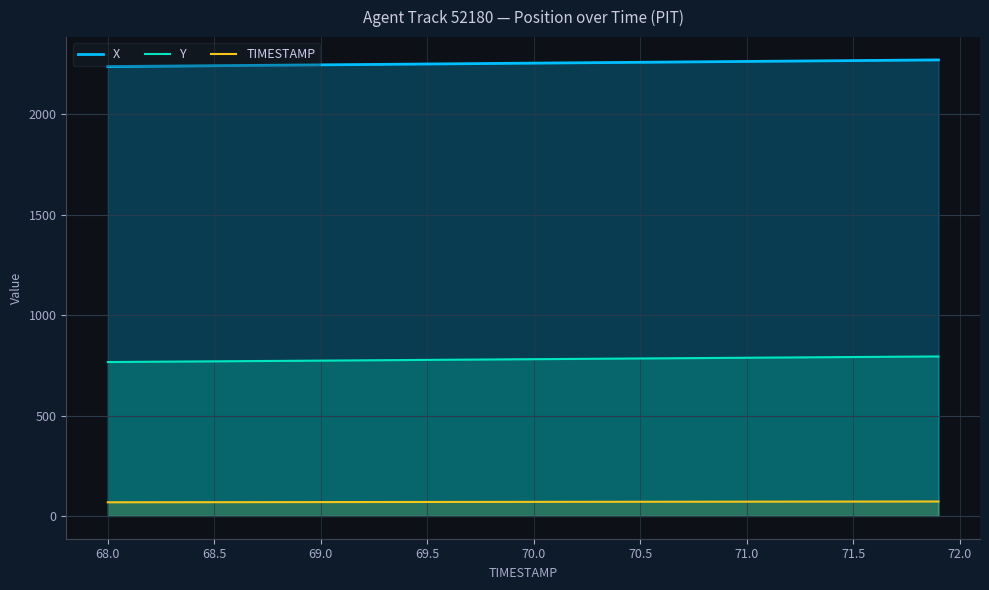

Which series has the largest total across all categories?

X